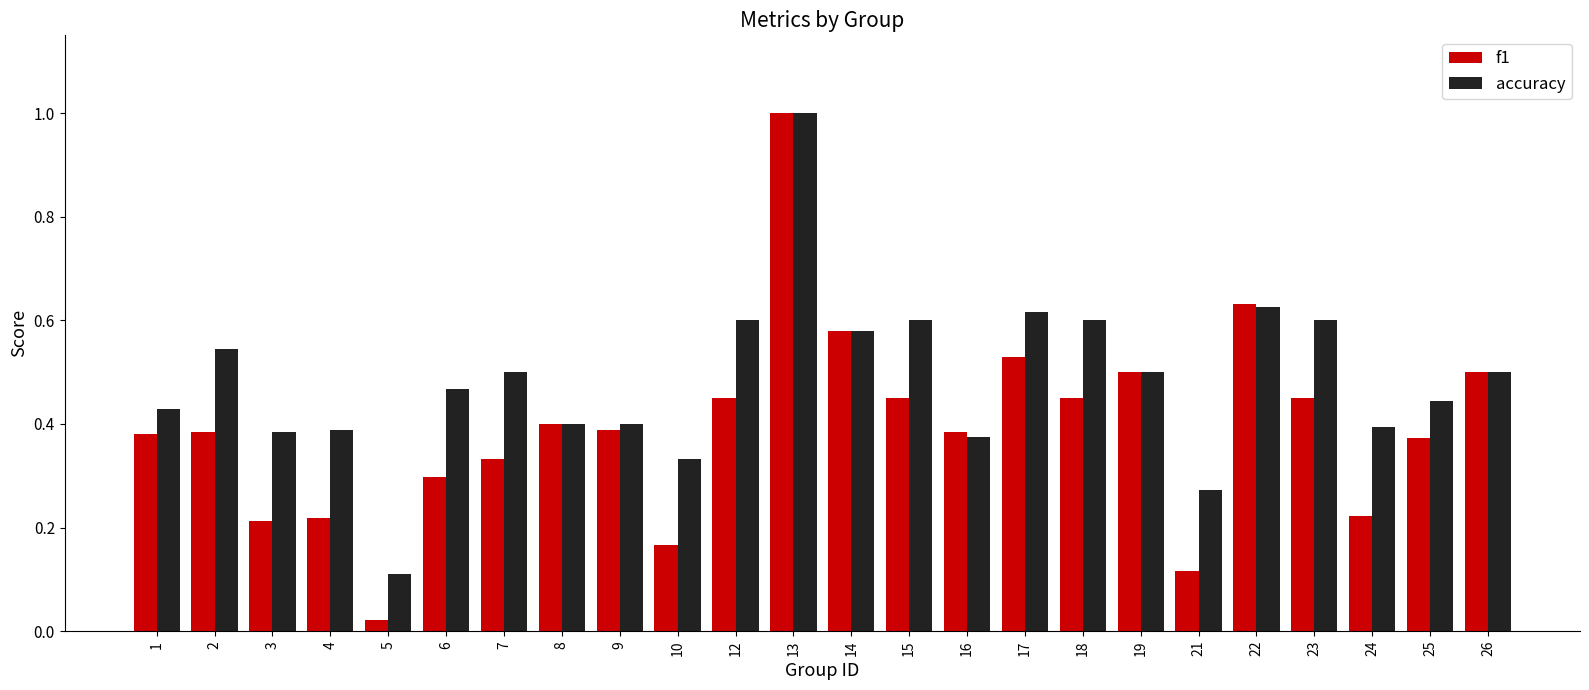

Is the value of accuracy at 14 greater than the value of f1 at 5?

Yes